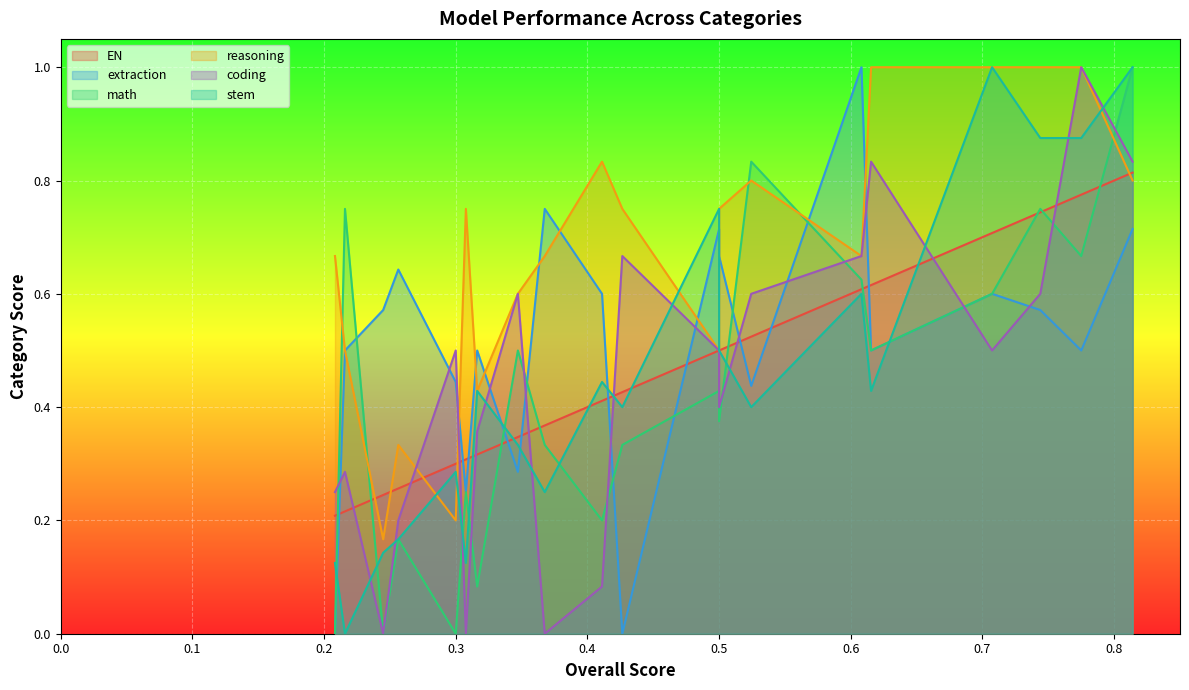

The value of coding at h2ogpt-oasst-open-llama-13b is 0.6. True or false?

False